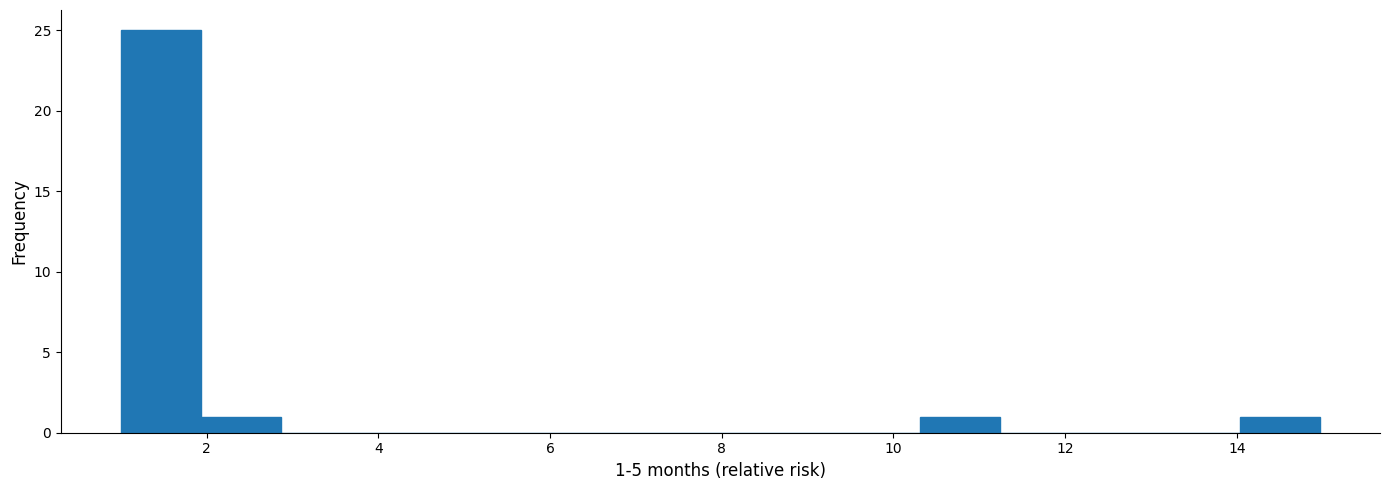

Which range on the x-axis has the tallest bar?

1.0 to 2.0